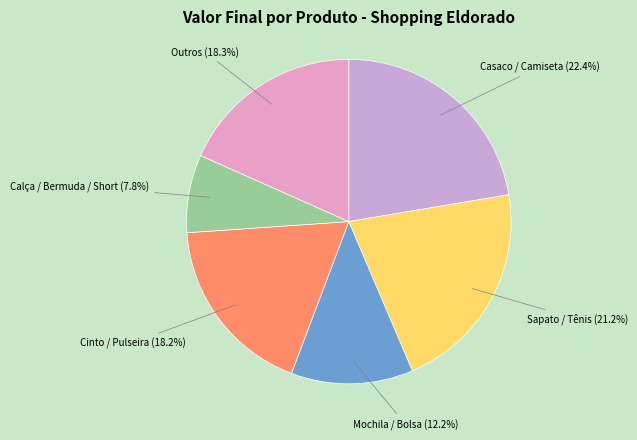

Is there a majority slice in this chart?

No